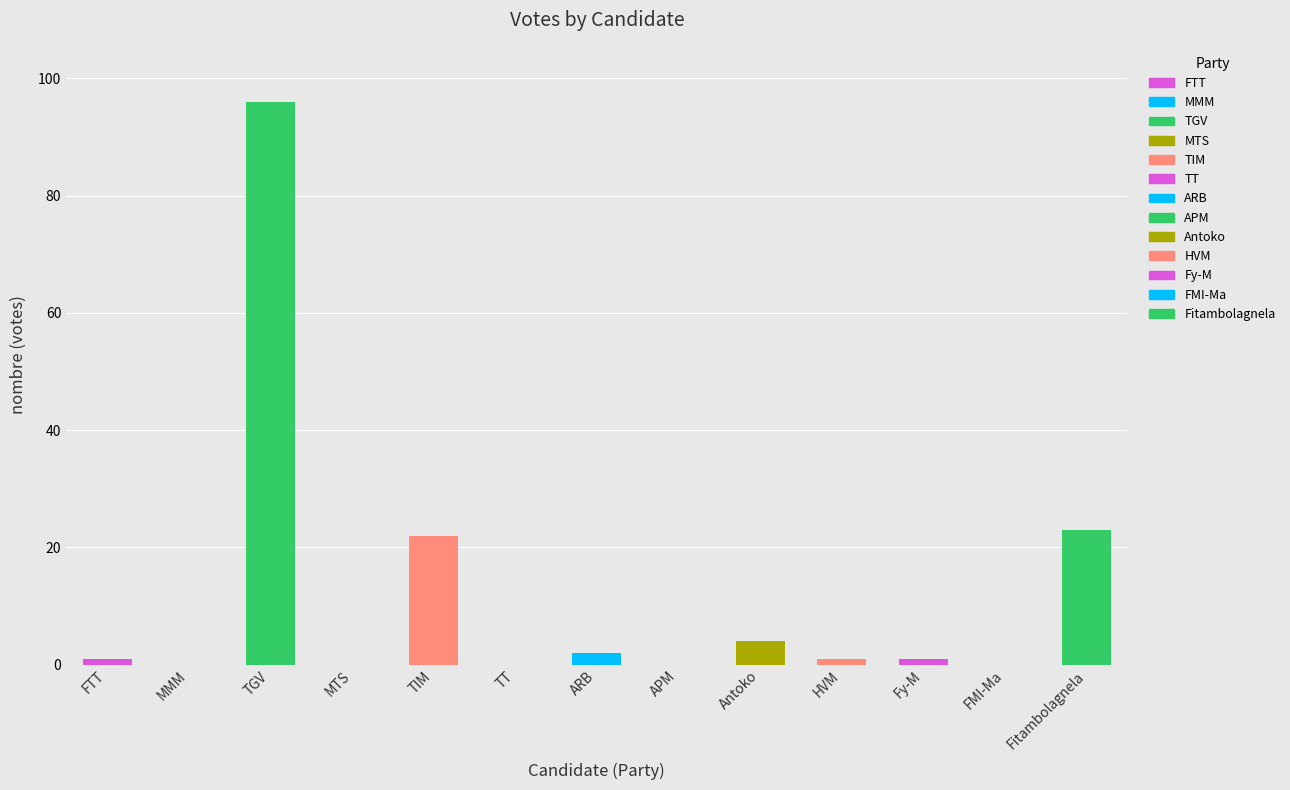

The chart shows a value of 0 at RATSIETISON Jean-Jacques. True or false?

True